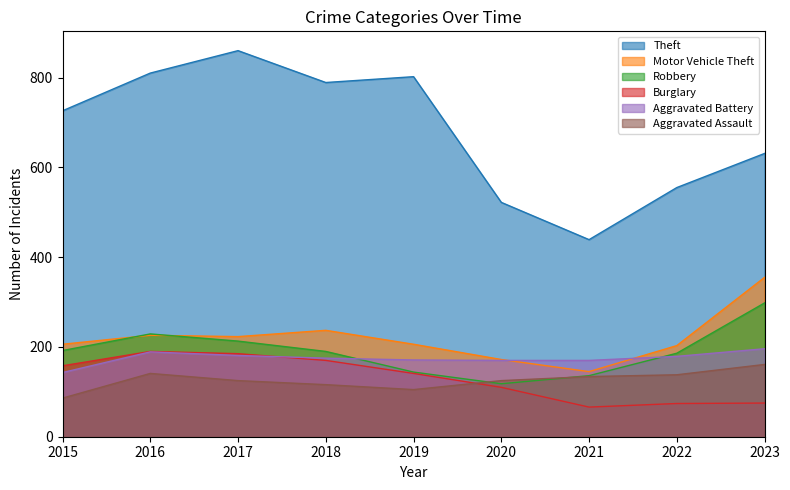

Where is the first local minimum for Burglary?

2021